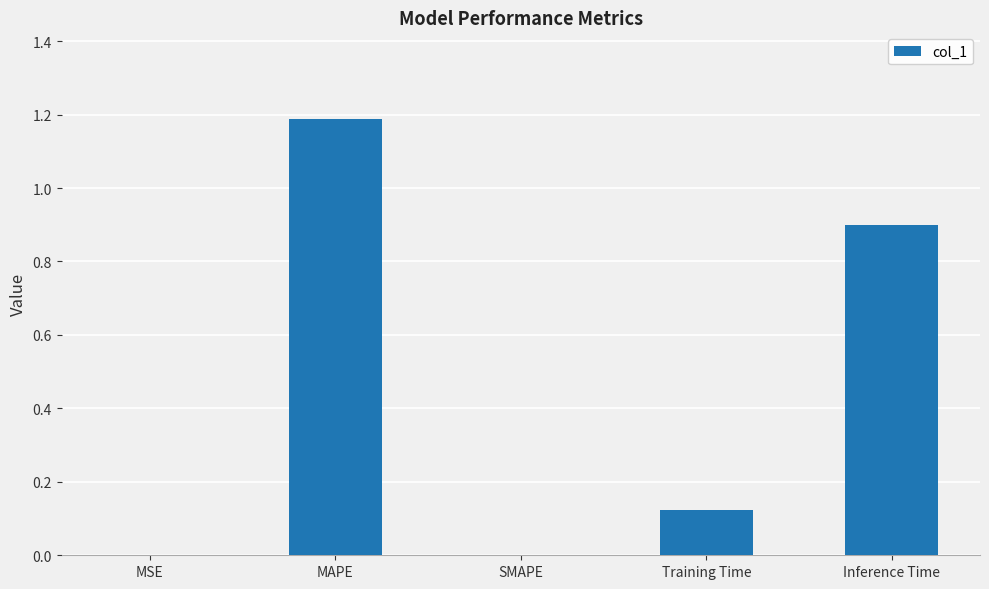

What is the sum of all values?

2.2